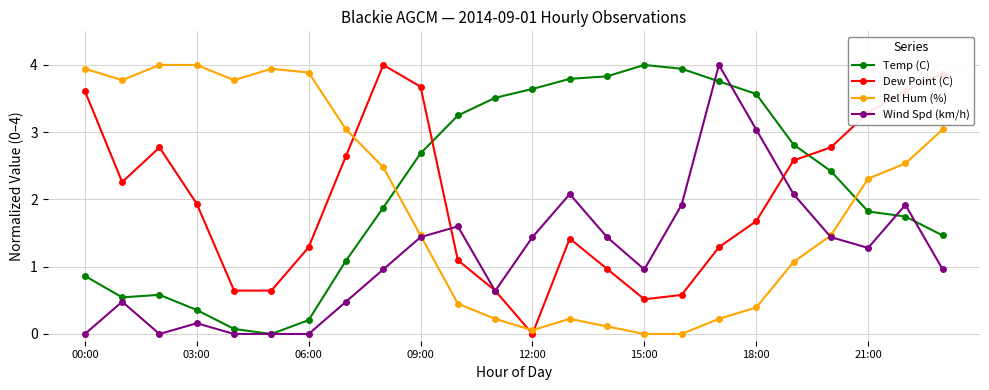

What is the value of the Dew Point (C) point at the 3rd from the left?

2.8